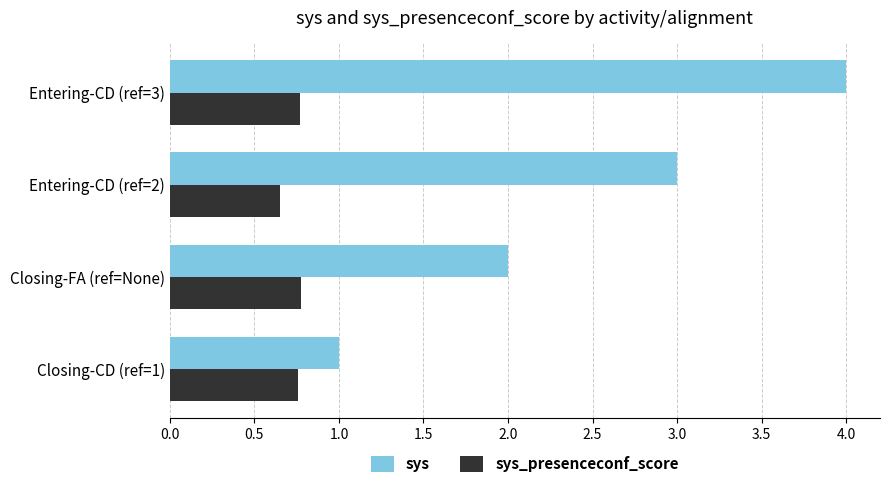

List the series in order of their overall mean, lowest first.

sys_presenceconf_score, sys